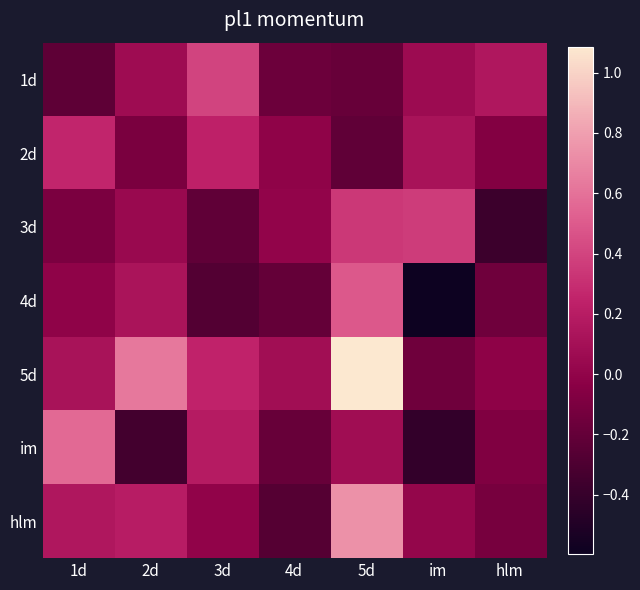

What is the average value of the hlm series?

0.1